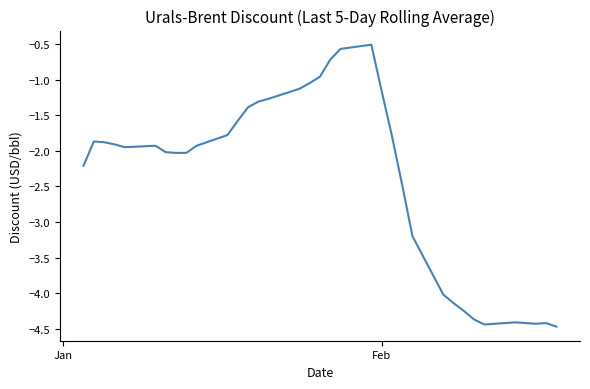

What is the greatest value displayed?

-0.5